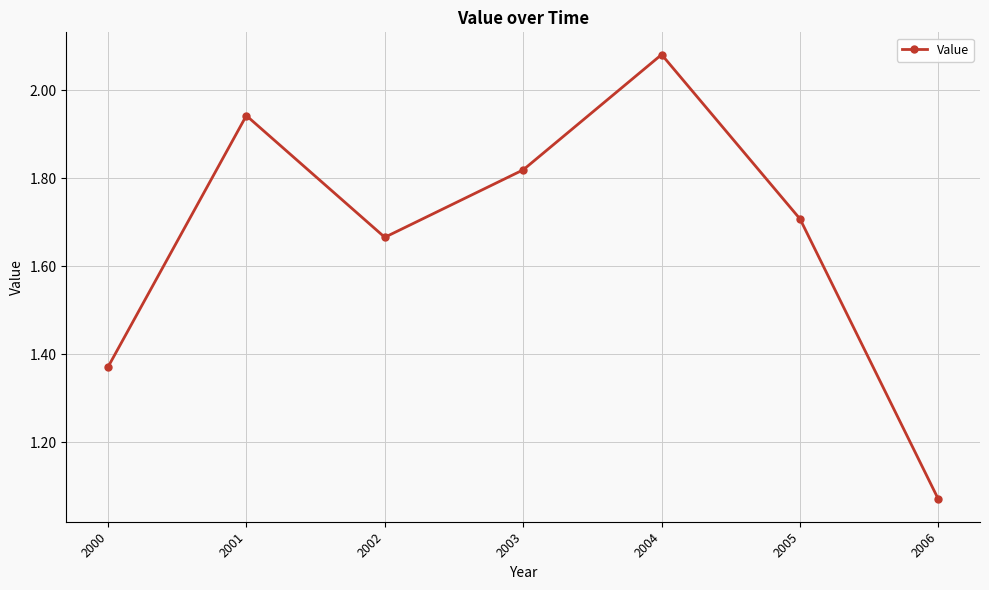

Rank the categories by value from lowest to highest.

2006, 2000, 2002, 2005, 2003, 2001, 2004